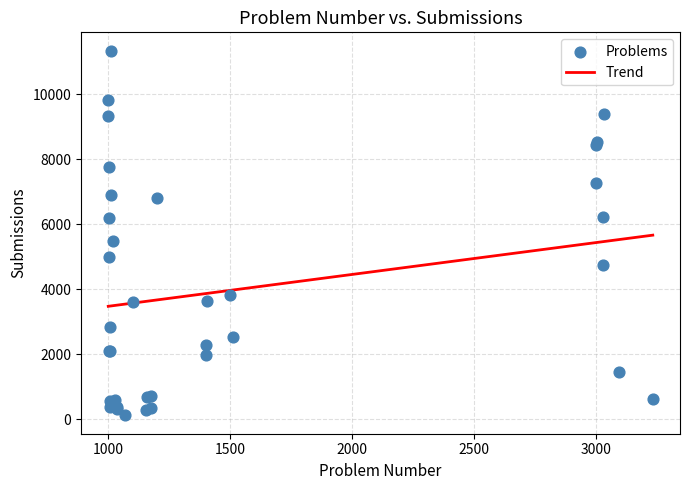

What Y value in the scatter plot is closest to 5730?

5498